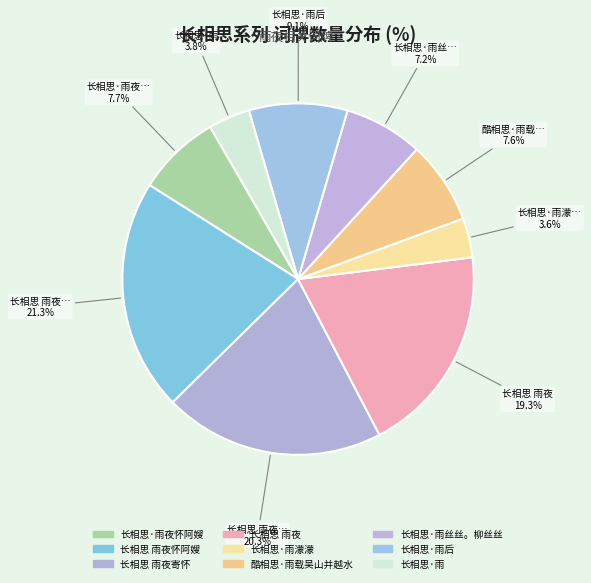

To the nearest percent, what percentage of the pie is 长相思 雨夜怀阿嫂?

21%